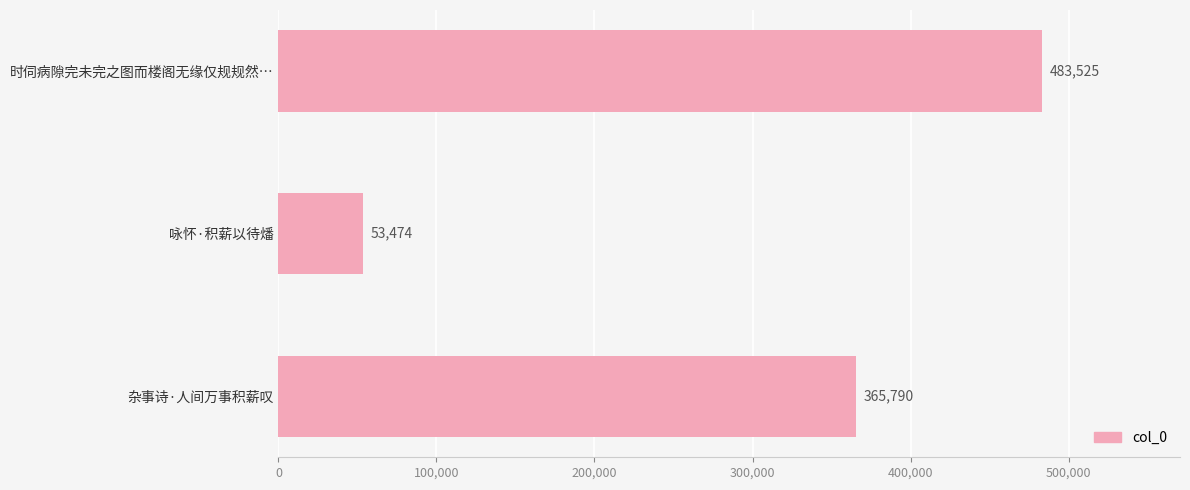

What is the value of the 3rd bar from the top?

365790